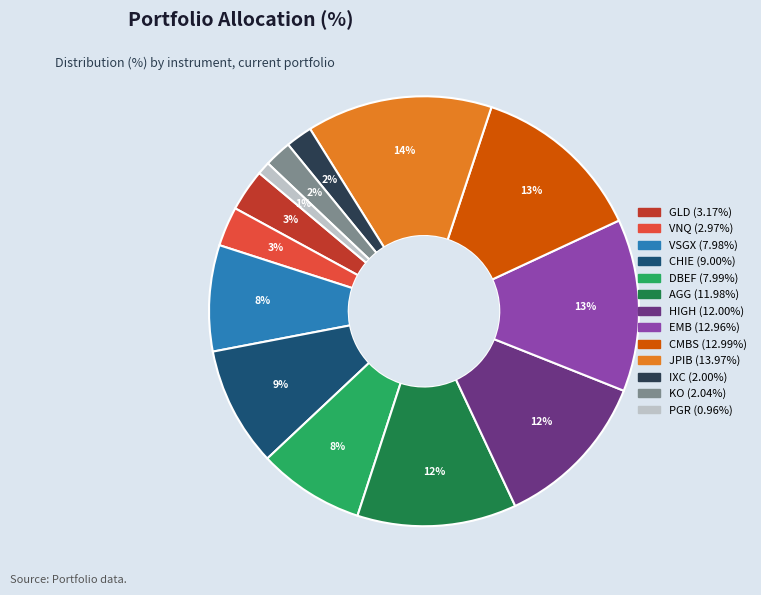

Which category has the smallest portion of the pie?

PGR